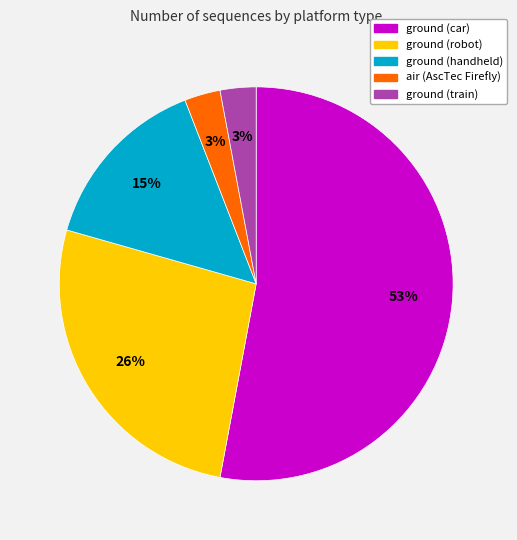

Count the number of slices in the pie.

5